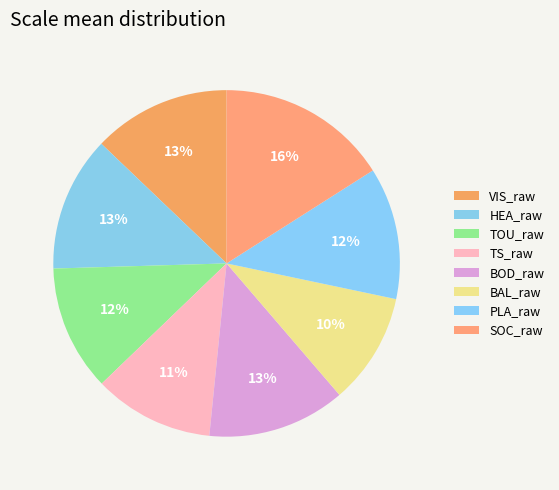

What is the smallest slice in the pie chart?

BAL_raw